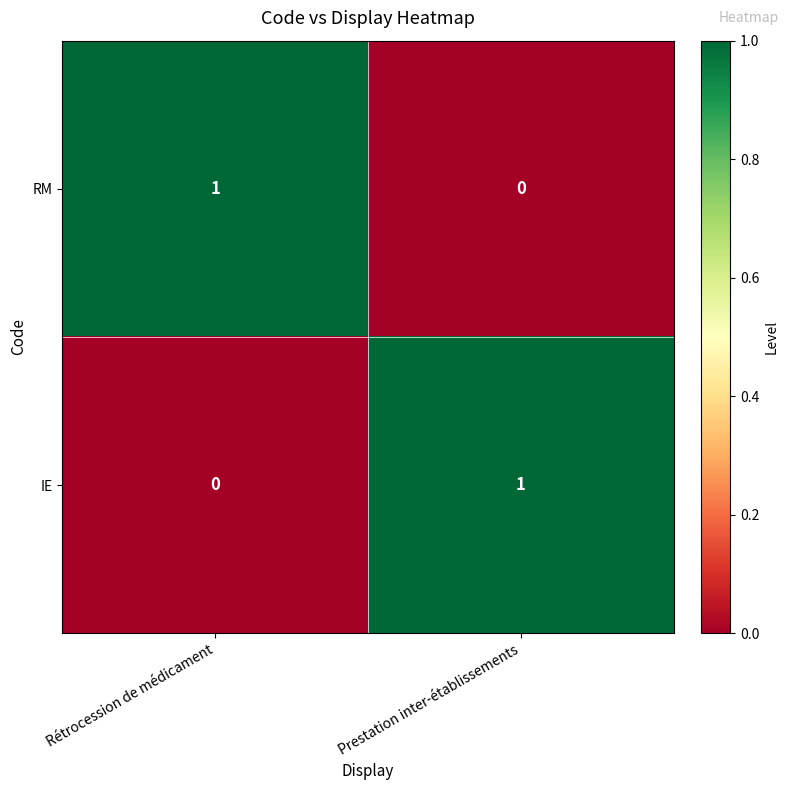

Is the value of IE at Rétrocession de médicament greater than the value of RM at Rétrocession de médicament?

No